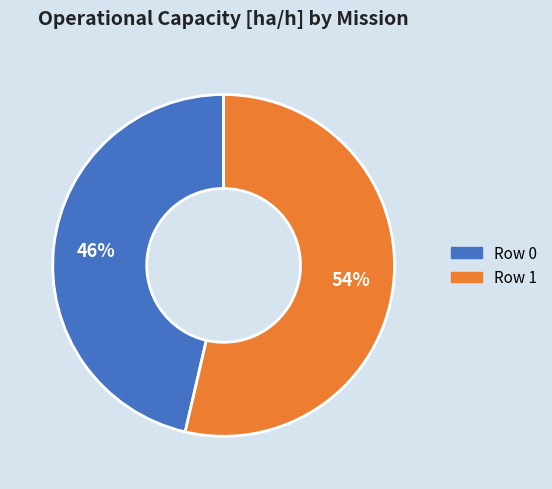

How many slices are in this pie chart?

2